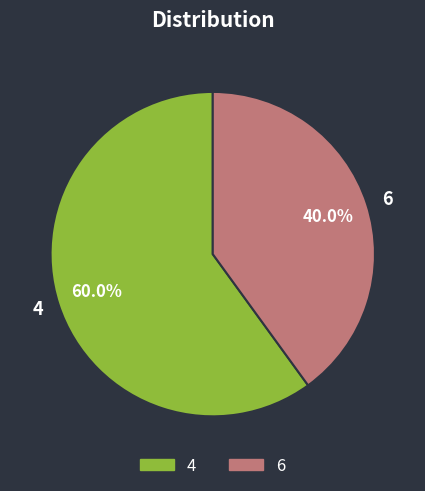

Between 4 and 6, which is larger?

4